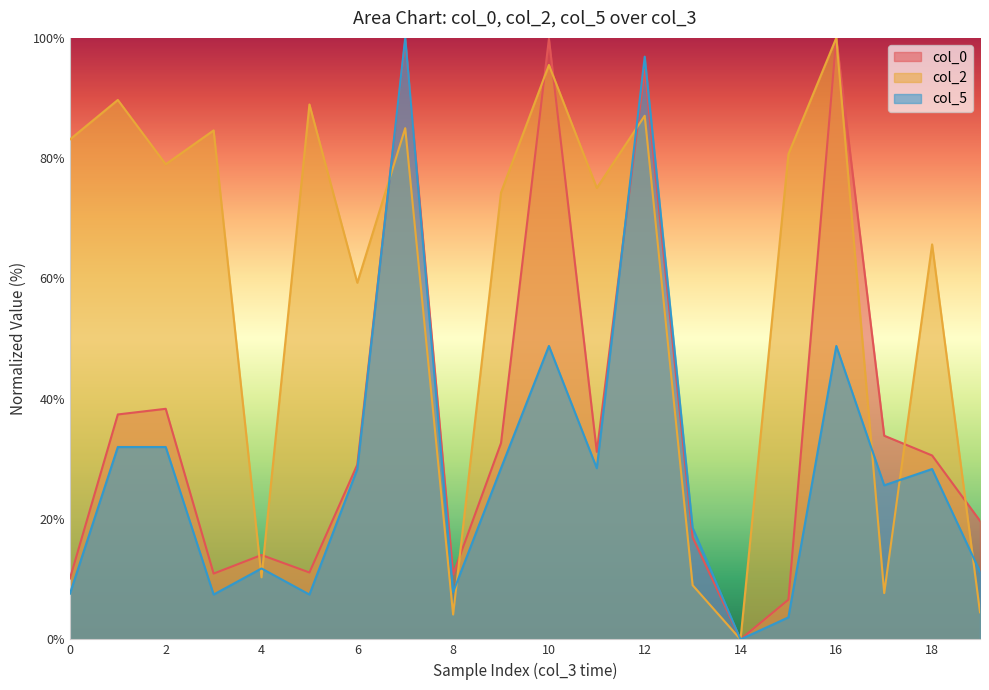

How many lines are shown in the chart?

3